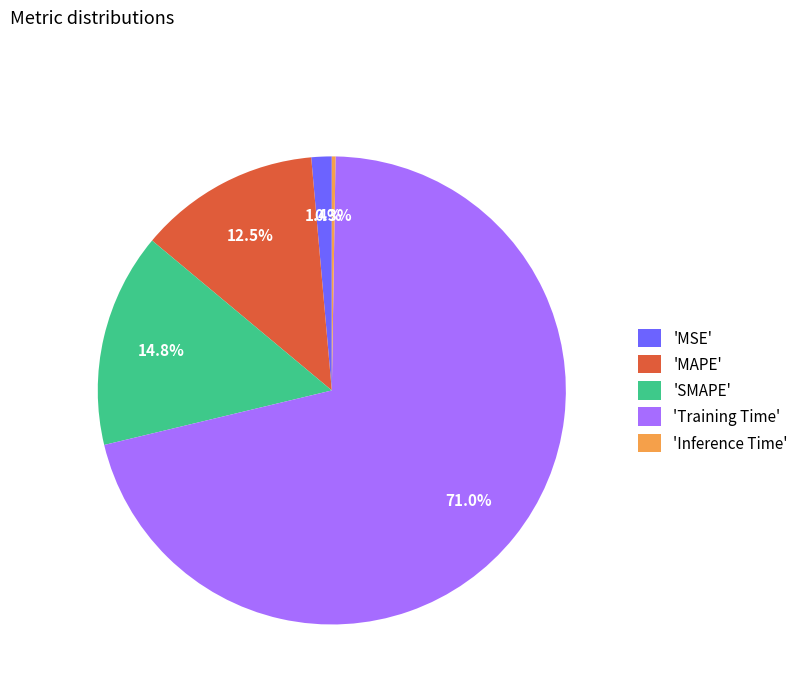

What is the largest slice in the pie chart?

'Training Time'